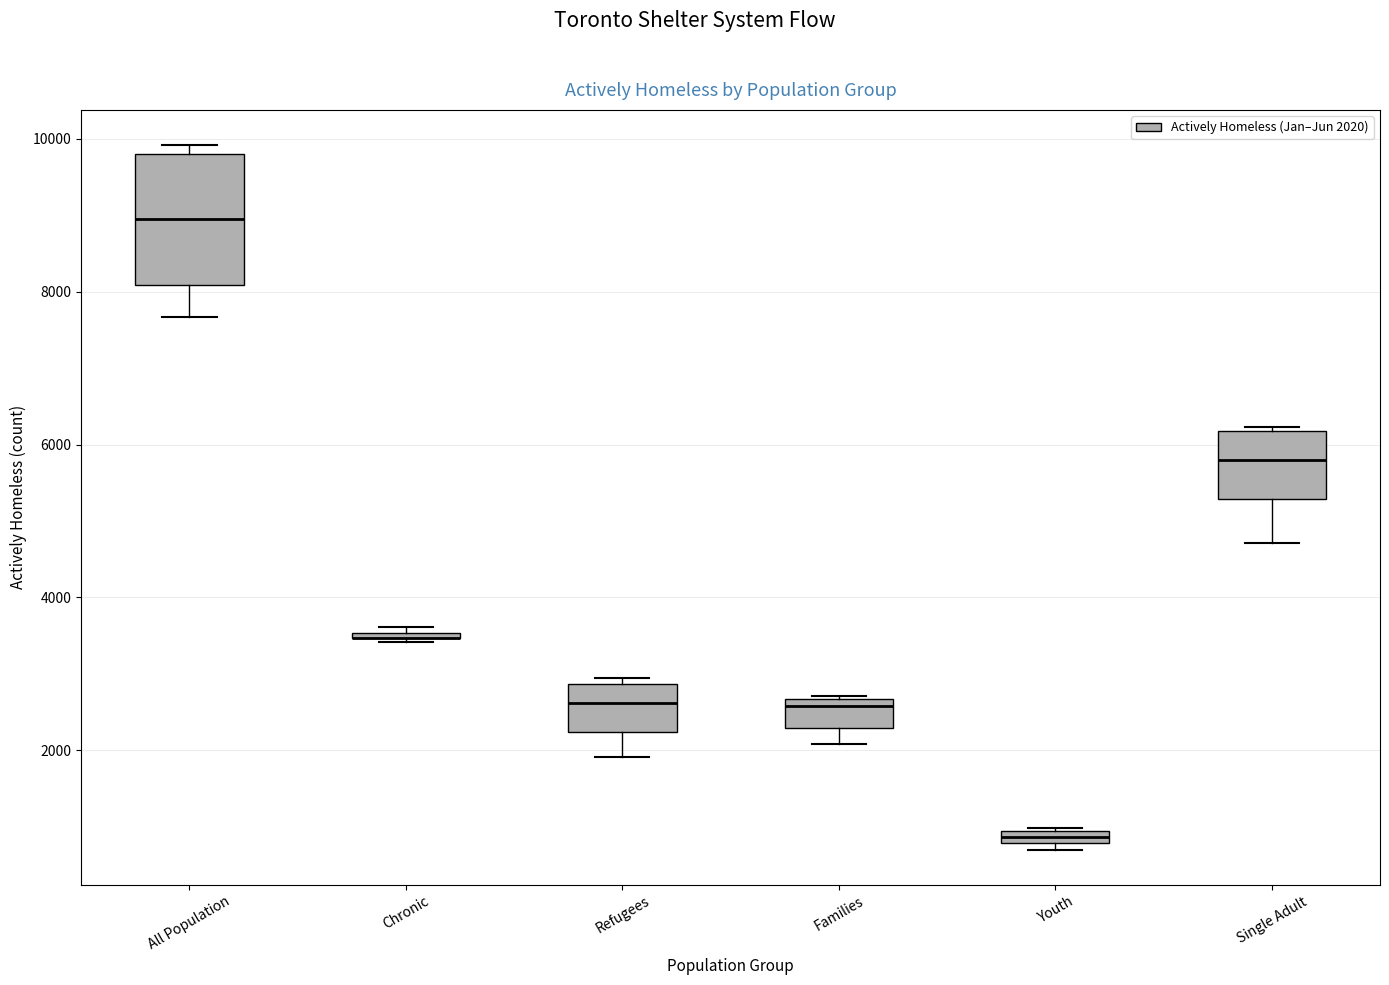

Comparing the boxes themselves (not the whiskers), which one is the tallest?

All Population